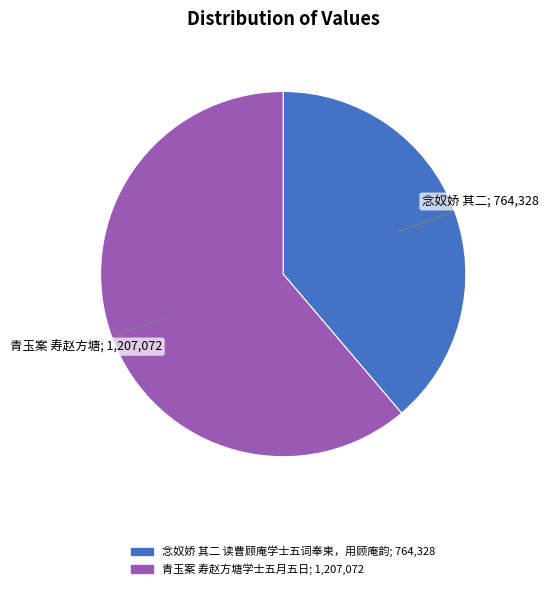

Which slice is the smallest?

念奴娇 其二 读曹顾庵学士五词奉柬，用顾庵韵